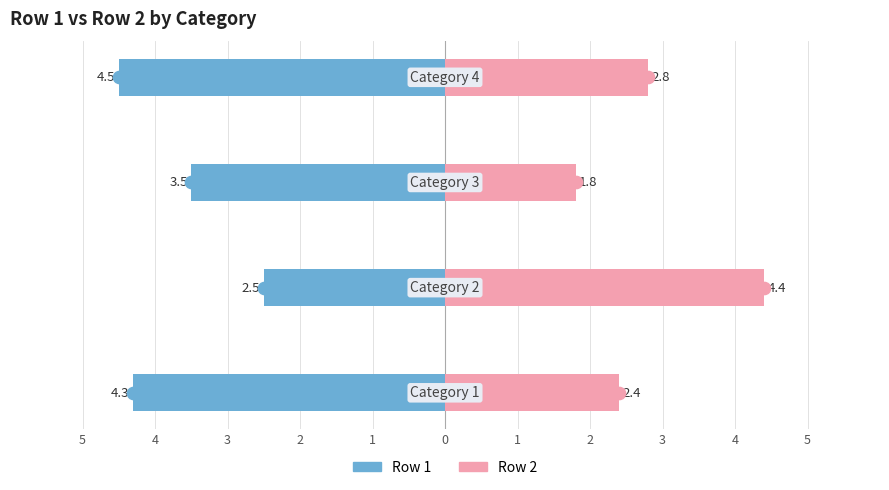

What is the difference between the maximum and minimum values in the Row 1 series?

2.0